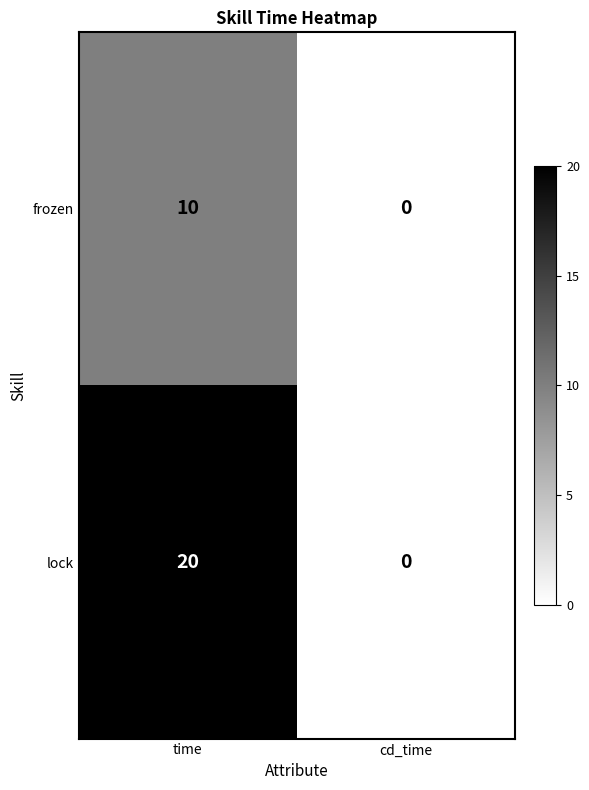

List the labels in order of lock value, largest first.

time, cd_time